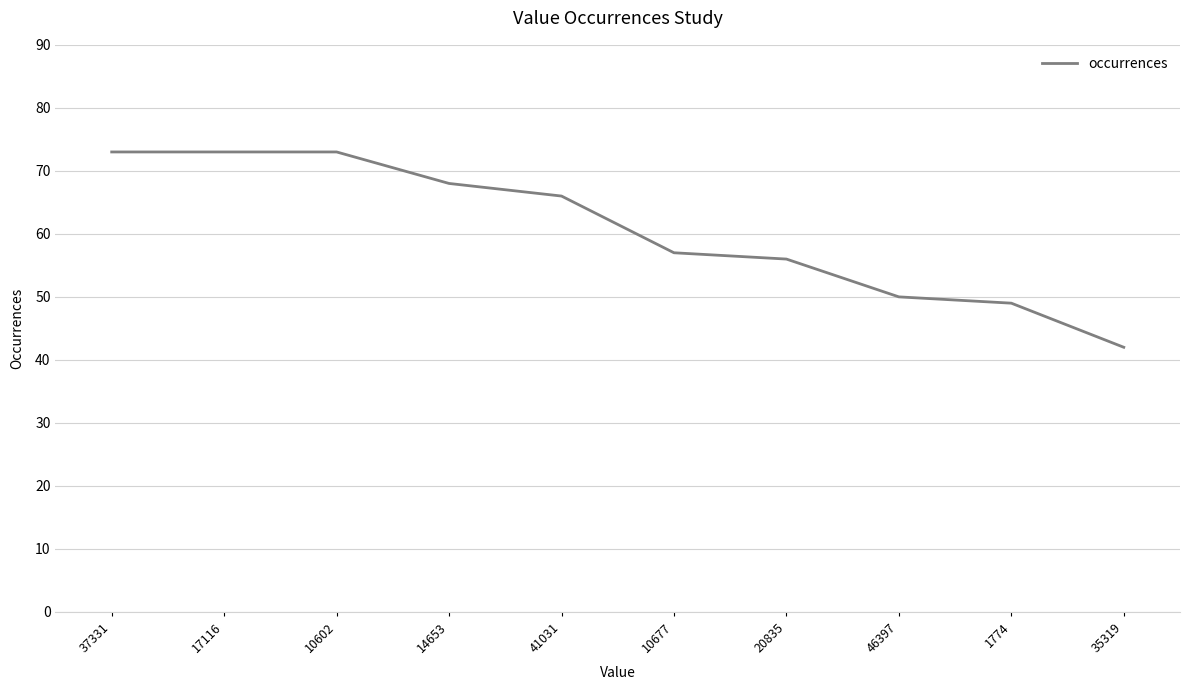

What is the minimum value shown in the chart?

42